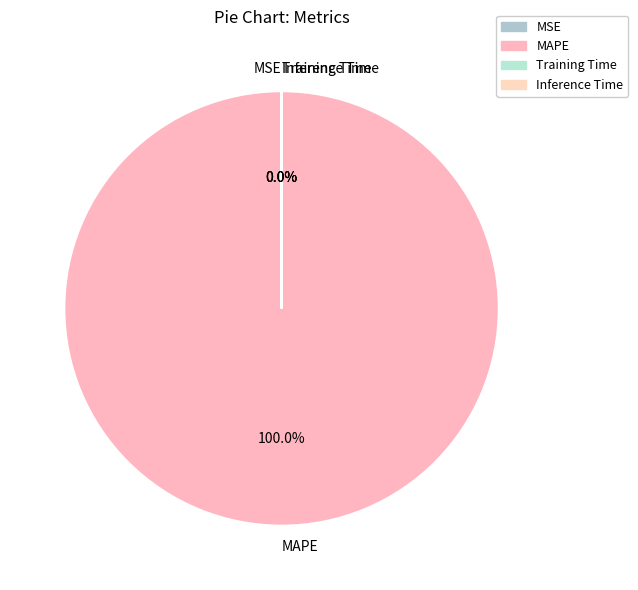

What is the largest slice in the pie chart?

MAPE